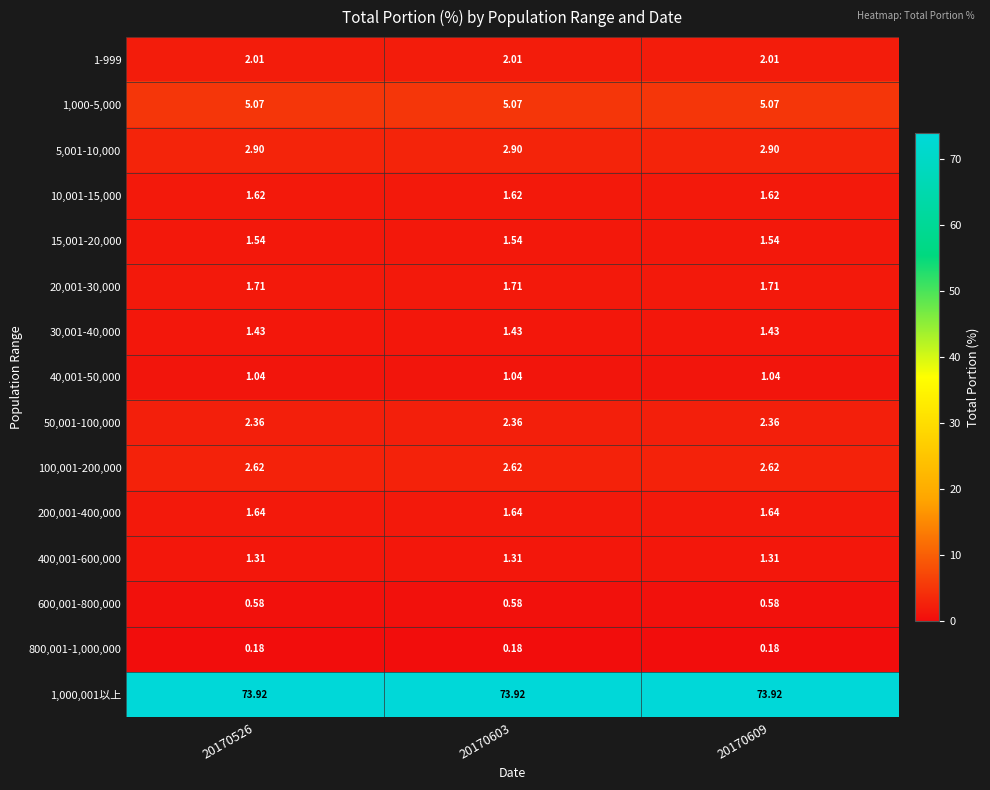

Is the value of 1,000,001以上 at 20170603 greater than the value of 200,001-400,000 at 20170603?

Yes